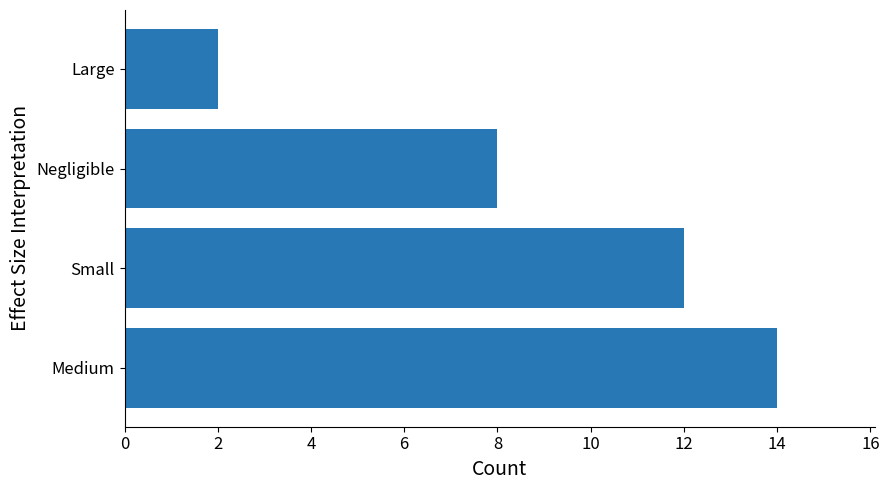

What is the smallest value displayed?

2